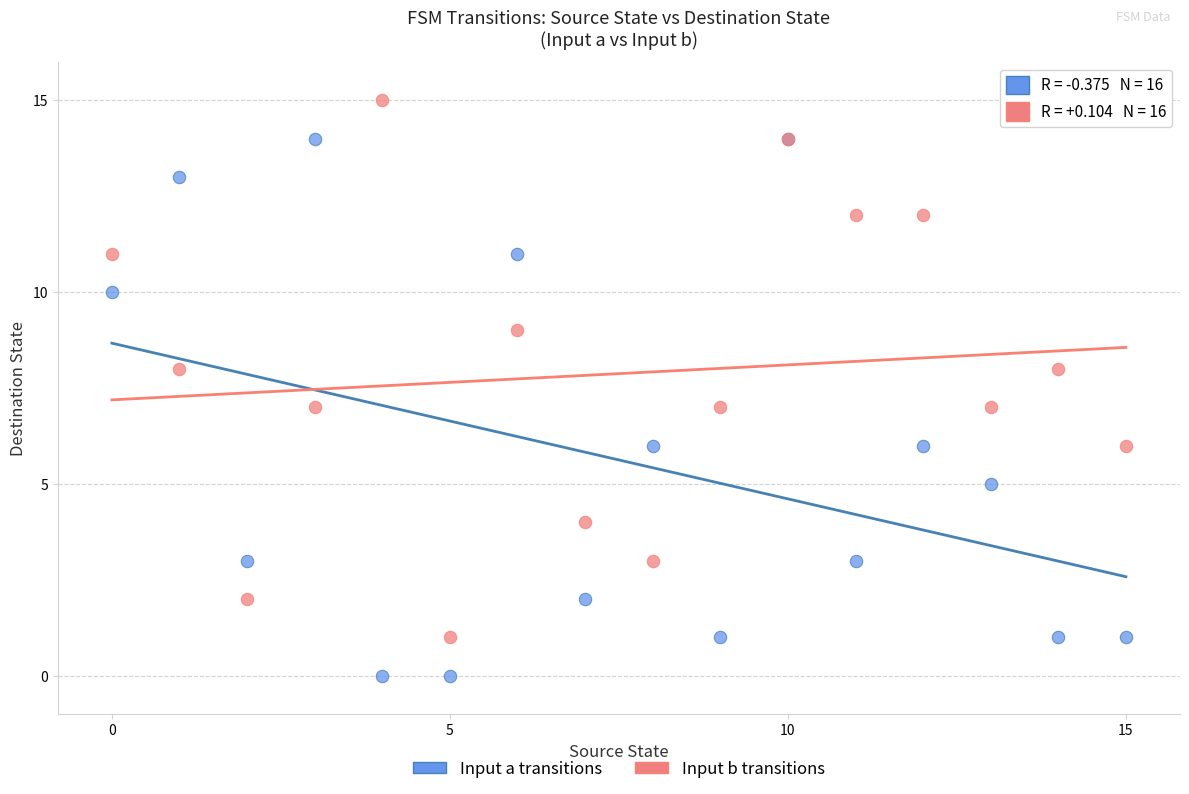

Which series reaches the maximum Y coordinate?

Input b transitions